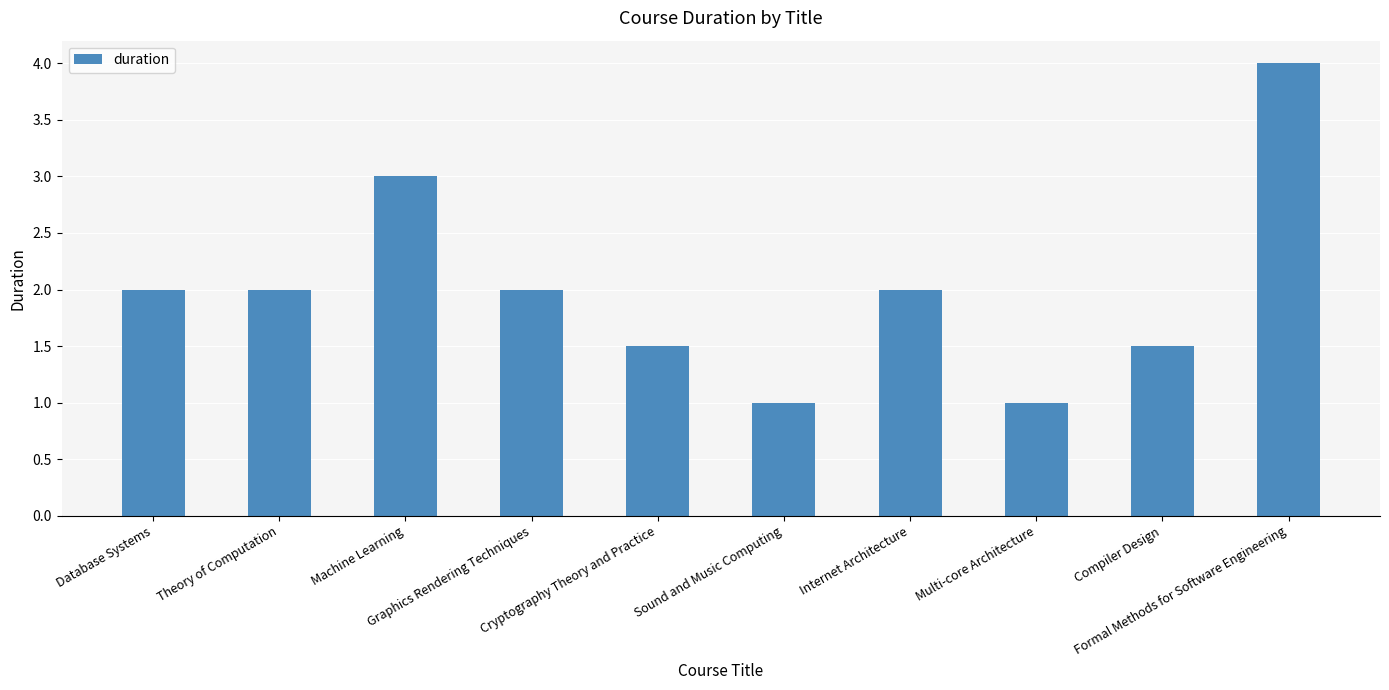

Between Sound and Music Computing and Machine Learning, which is larger?

Machine Learning